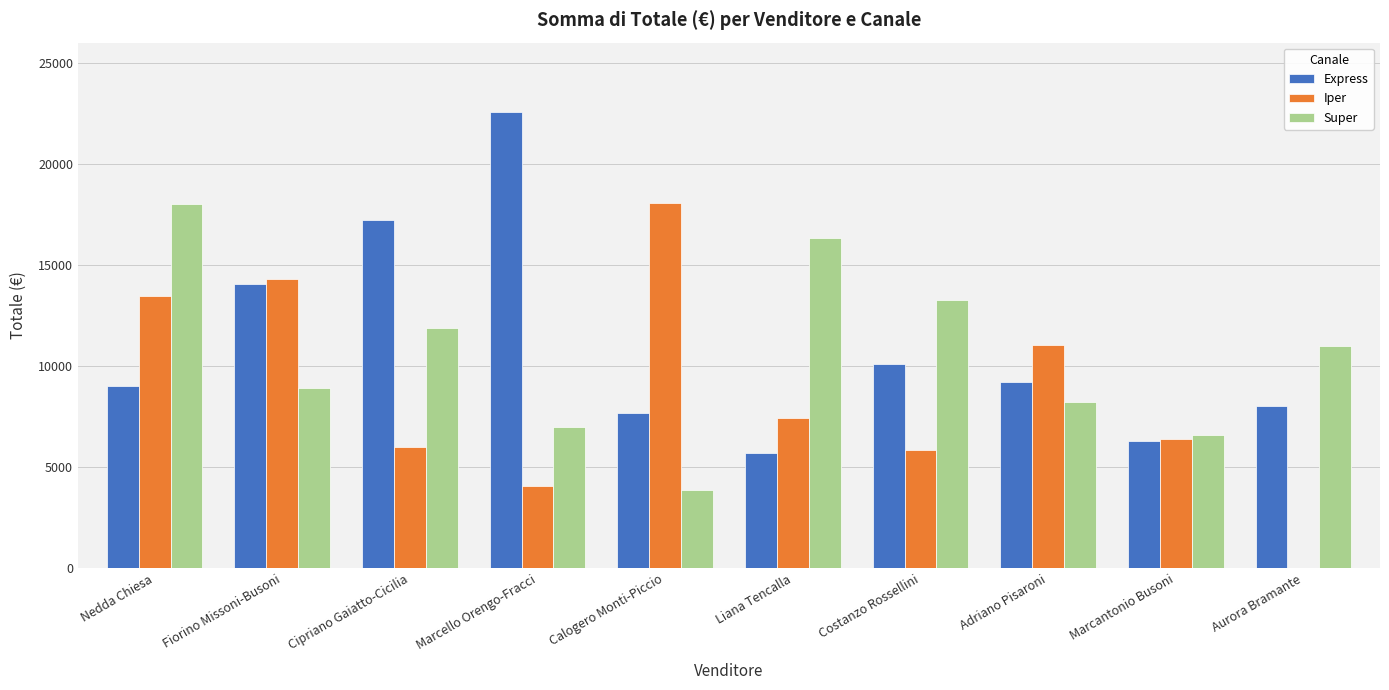

Between Nedda Chiesa and Calogero Monti-Piccio, which series saw the biggest shift?

Super